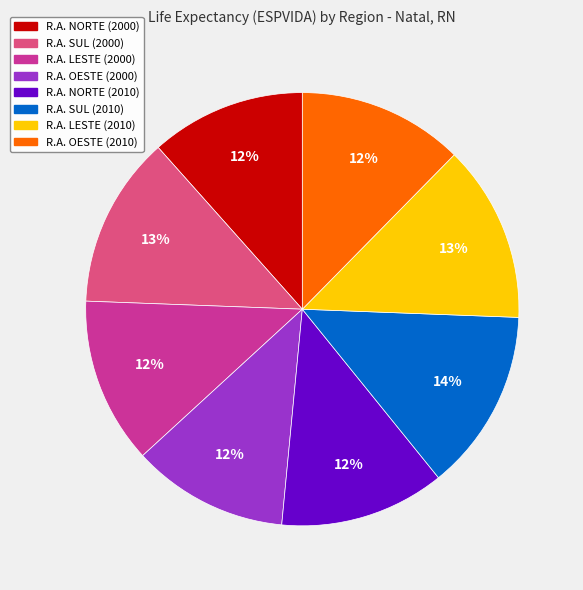

Do R.A. LESTE (2000) and R.A. LESTE (2010) together represent more than half of the pie?

No